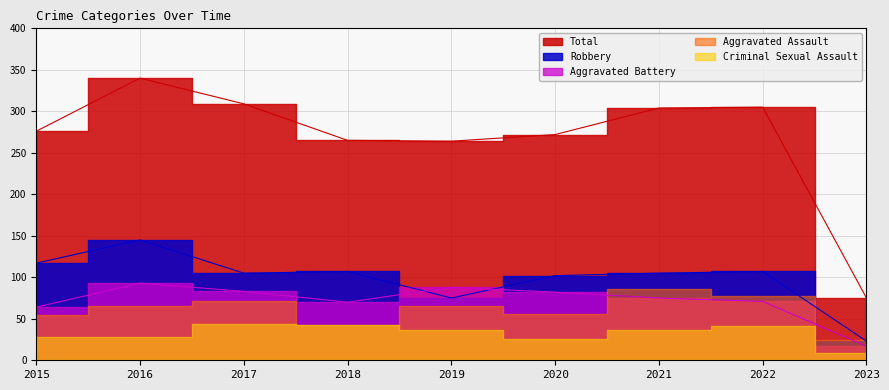

After their last crossing, which series has the higher values: Aggravated Battery or Robbery?

Robbery